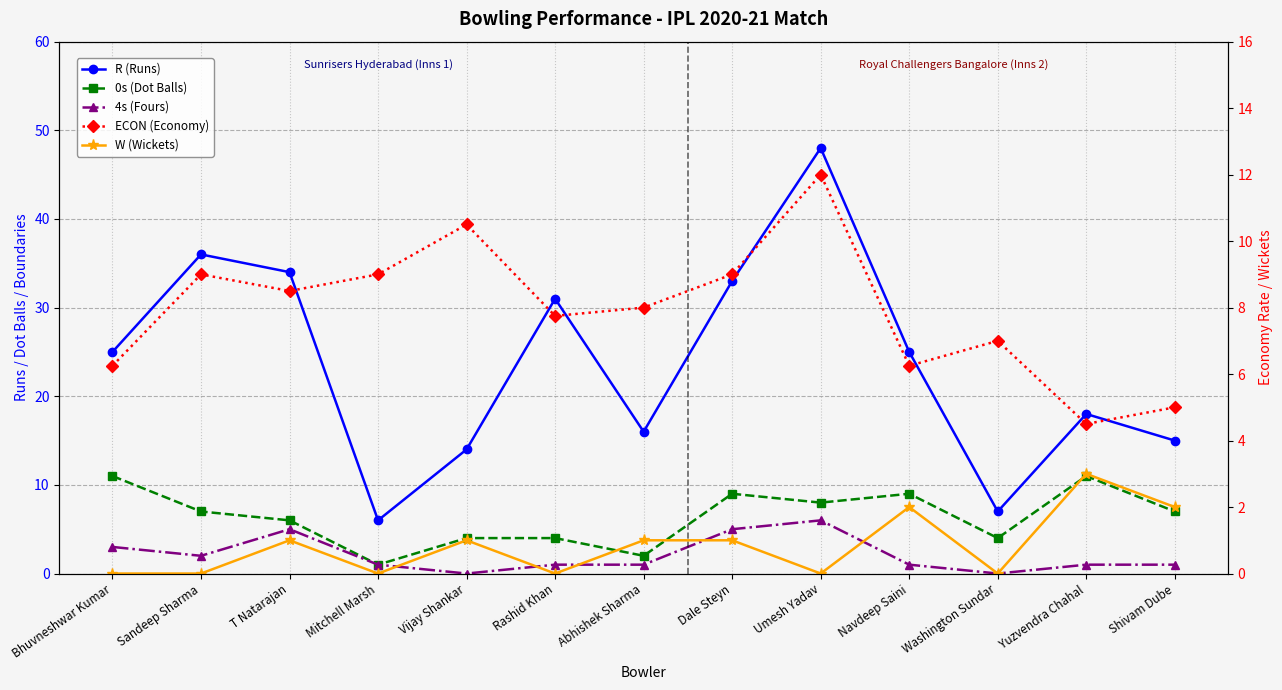

How many interior local valleys does the 4s (Fours) series have?

3